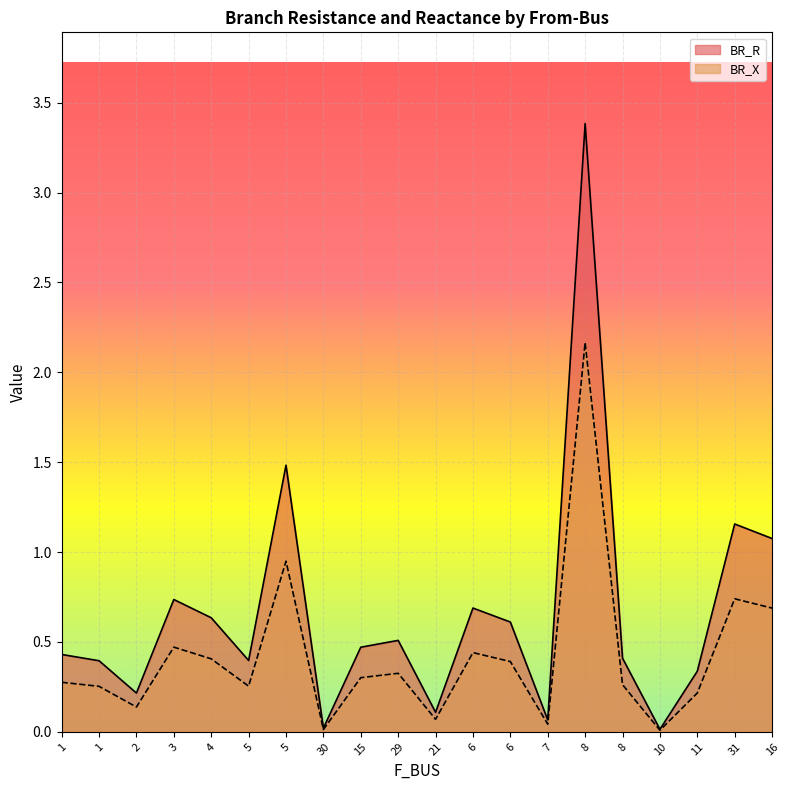

Is it true that BR_R equals 0.2 at 1?

False